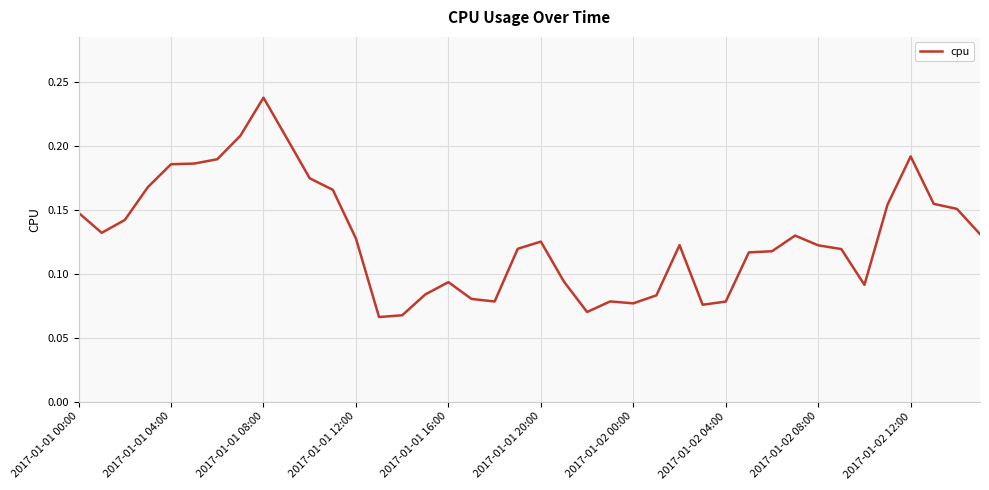

Which category has the highest value across all series?

2017-01-01 08:00